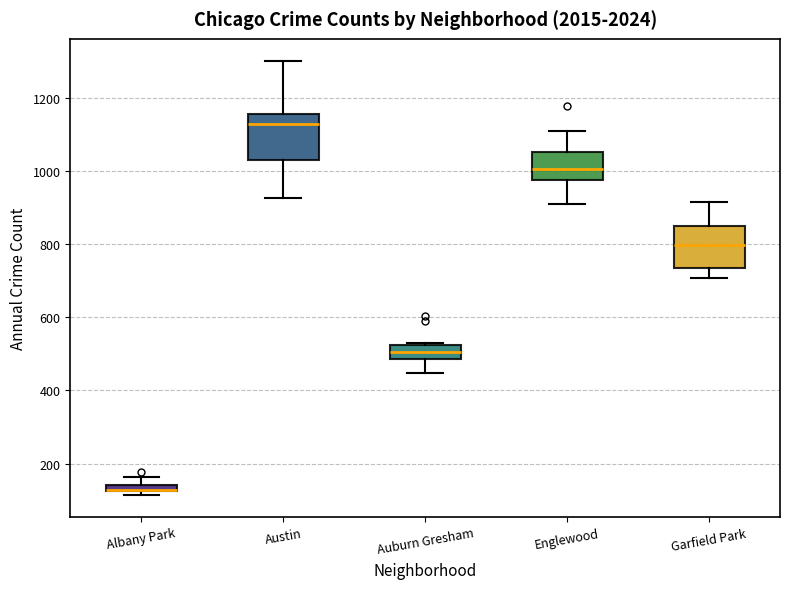

Where does the upper whisker of the box for Austin end on the y-axis? The values are not printed on the chart, so give them approximately, as read against the axis.

1300